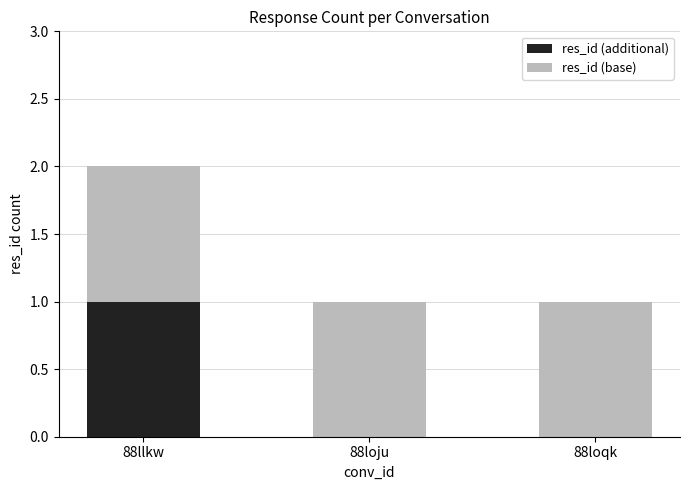

What is the total value across all series at 88llkw?

2